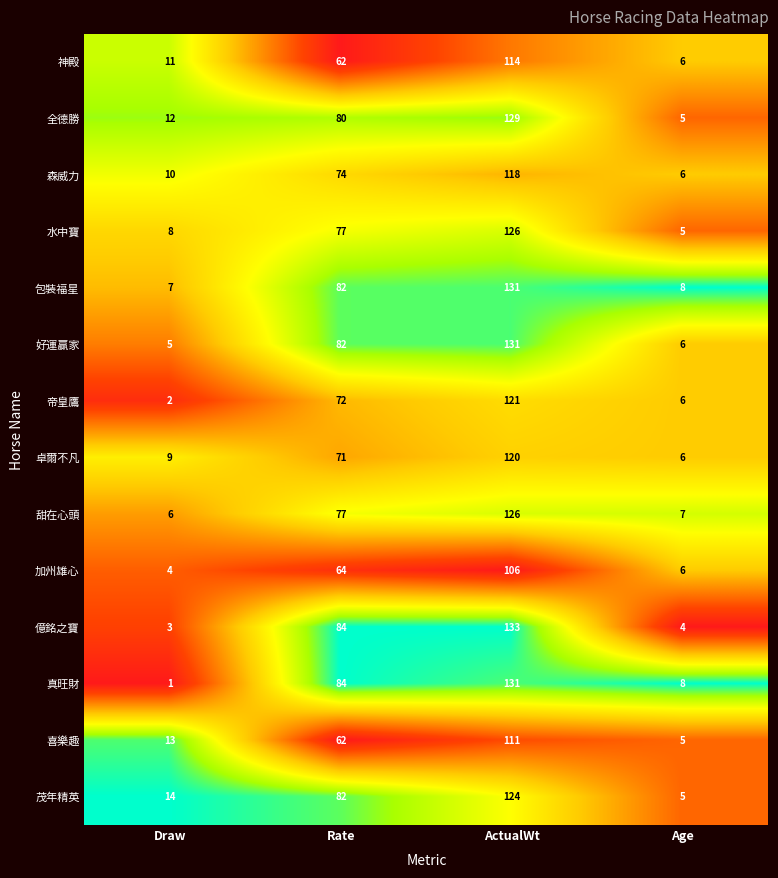

At which category is the sum across all series the highest?

ActualWt